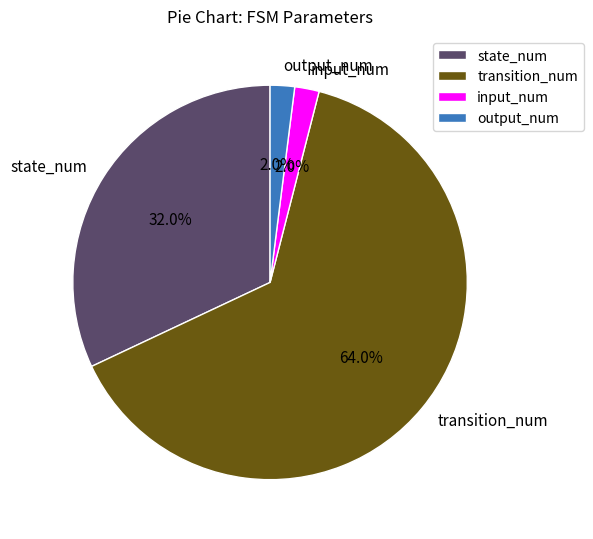

To the nearest percent, what percentage of the pie is state_num?

32%